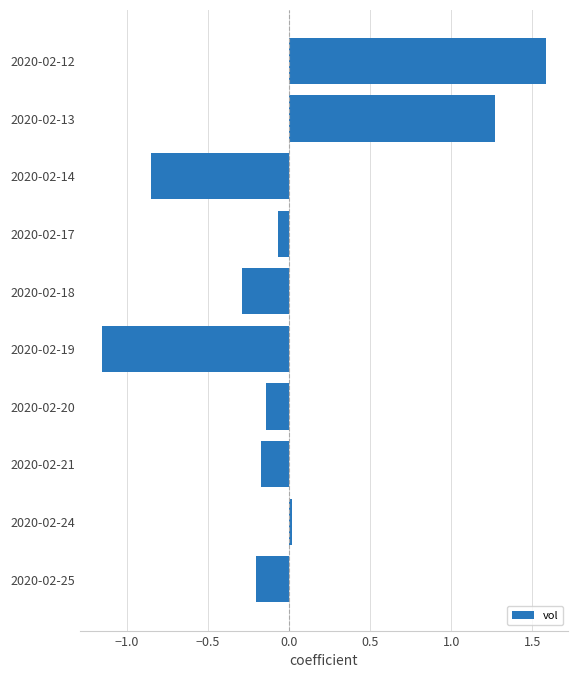

Between 2020-02-14 and 2020-02-17, which is larger?

2020-02-17